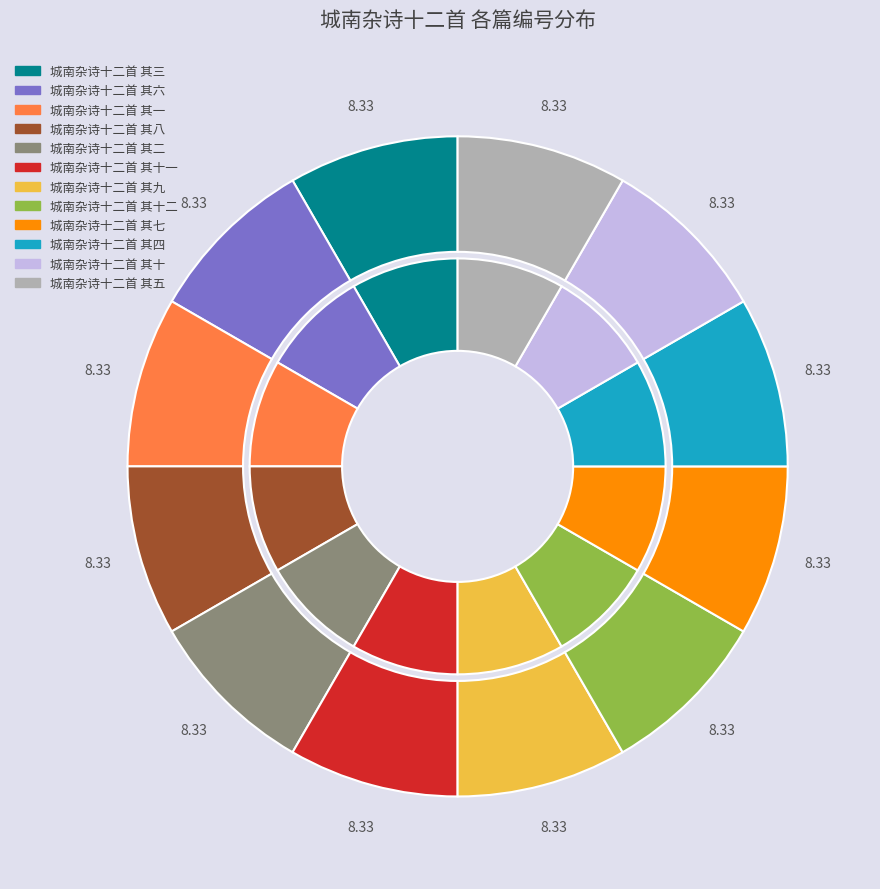

What is the ratio of the value at 城南杂诗十二首 其二 to the value at 城南杂诗十二首 其一?

1.0